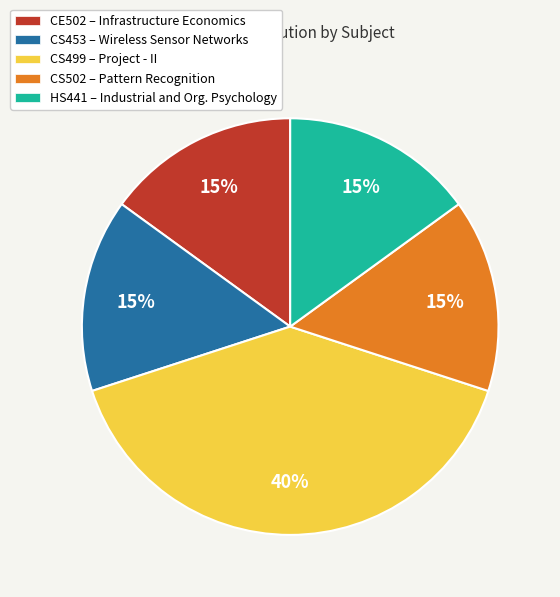

How many slices are in this pie chart?

5